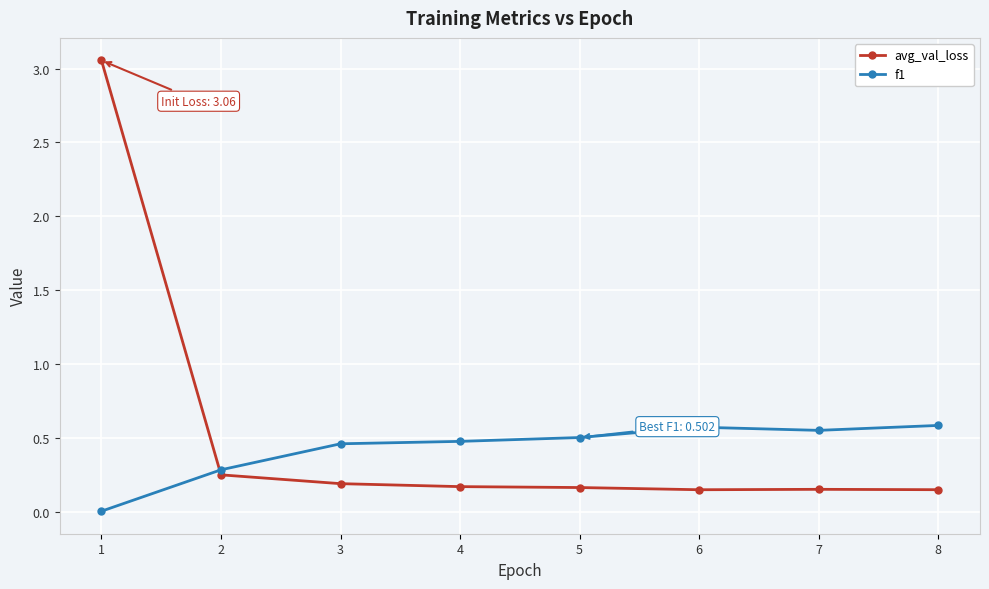

At 6, list the series in order from largest to smallest.

f1, avg_val_loss